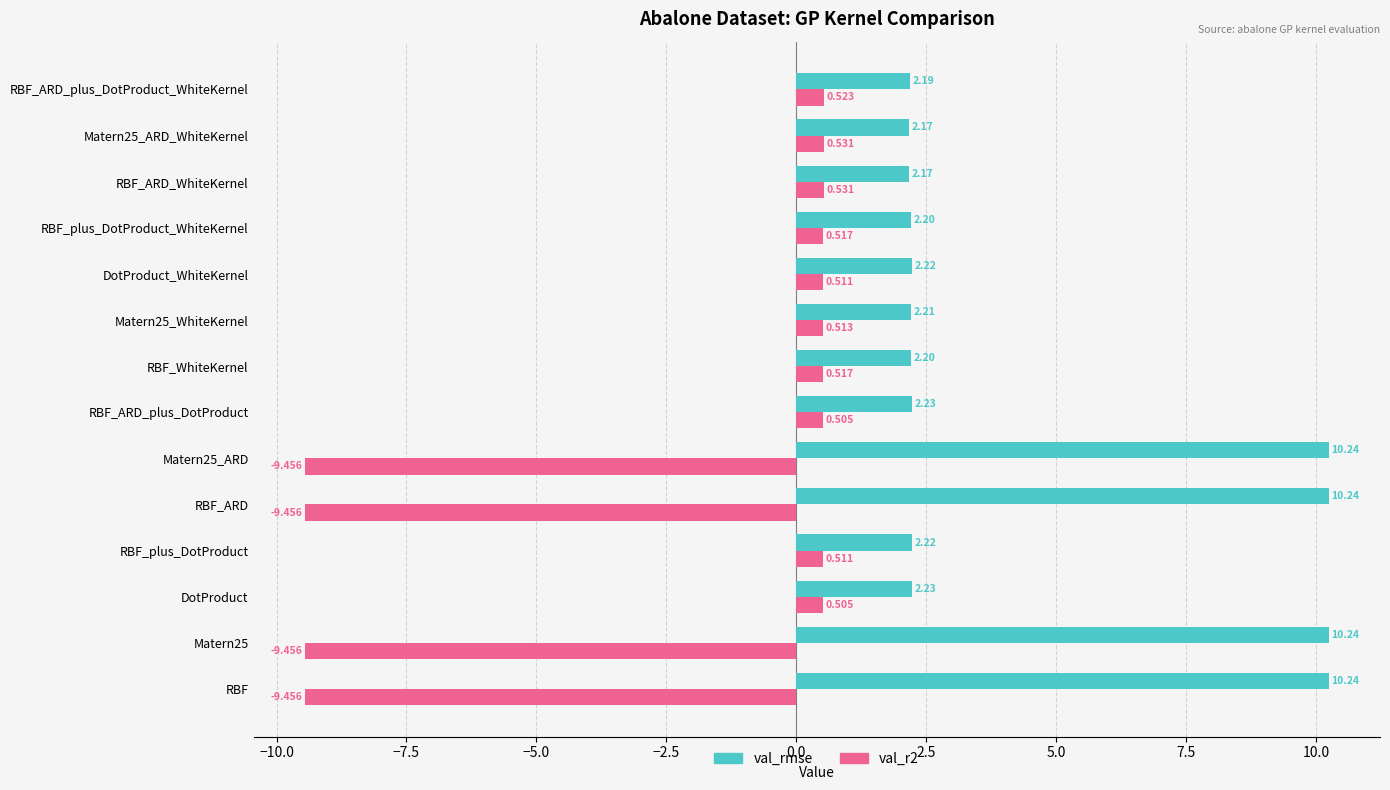

Between RBF_plus_DotProduct_WhiteKernel and Matern25_ARD_WhiteKernel, which series saw the biggest shift?

val_rmse